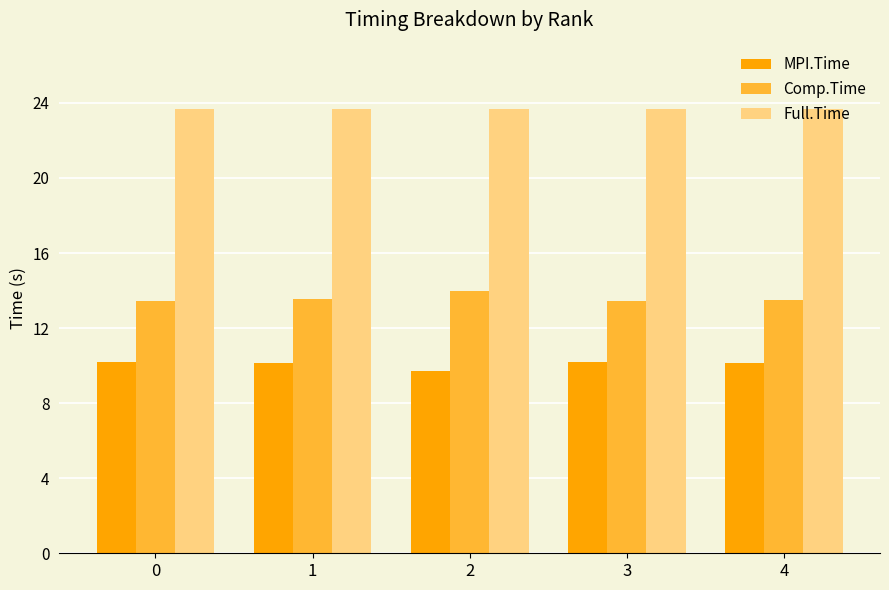

What is the difference between the maximum and second lowest values in the MPI.Time series?

0.1